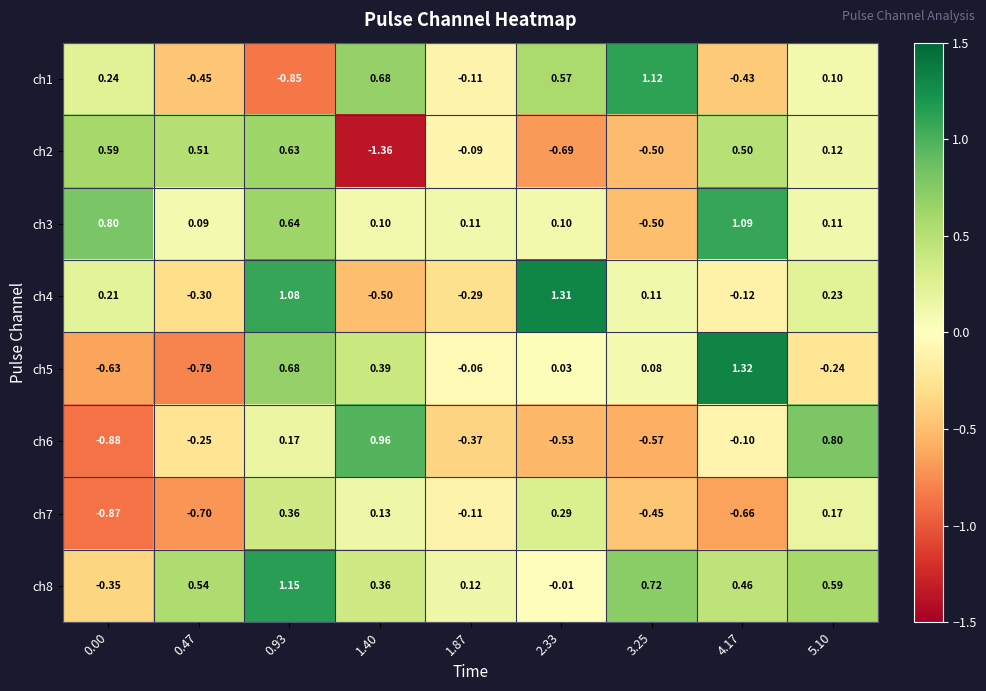

Is the value of ch2 at 3.25 greater than the value of ch6 at 2.33?

Yes